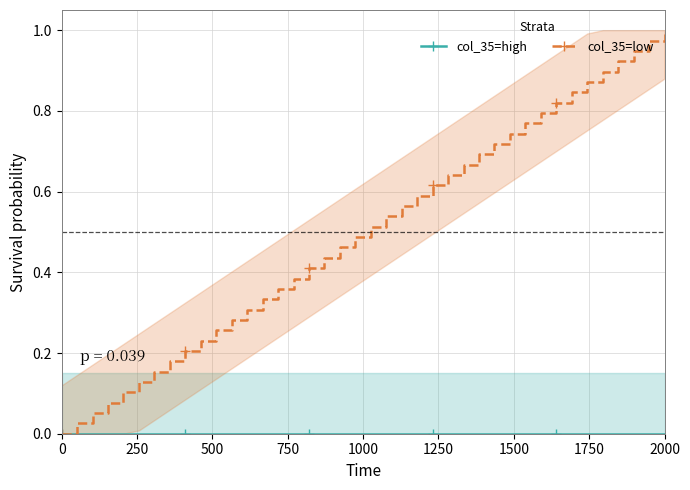

Which series has the largest total across all categories?

col_35=low